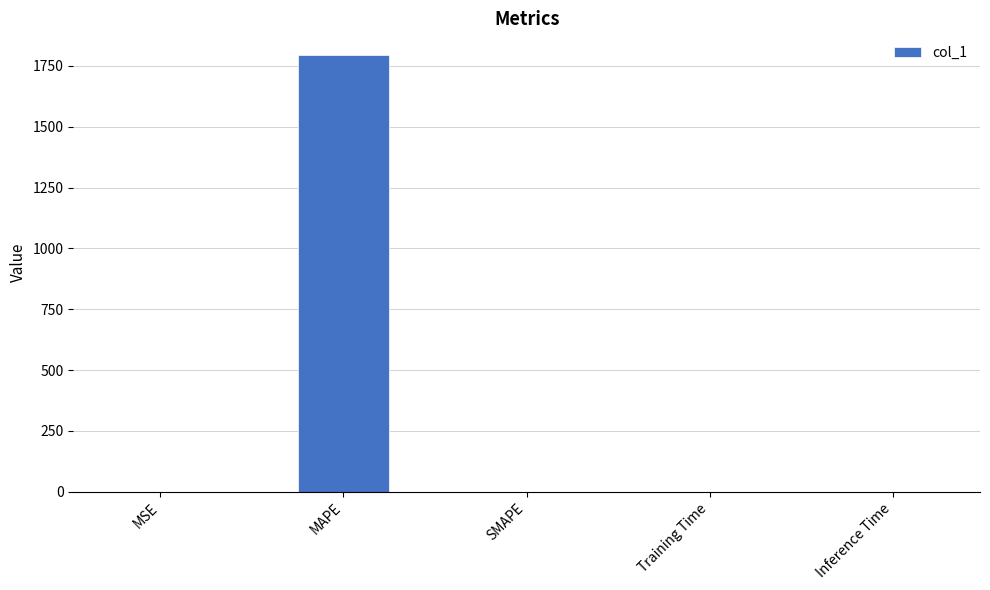

What is the change in value from MAPE to SMAPE?

-1794.4